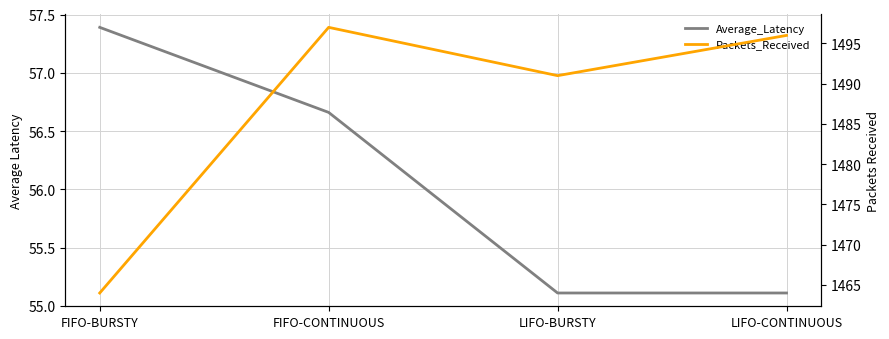

What is the maximum value shown in the chart?

1497.0